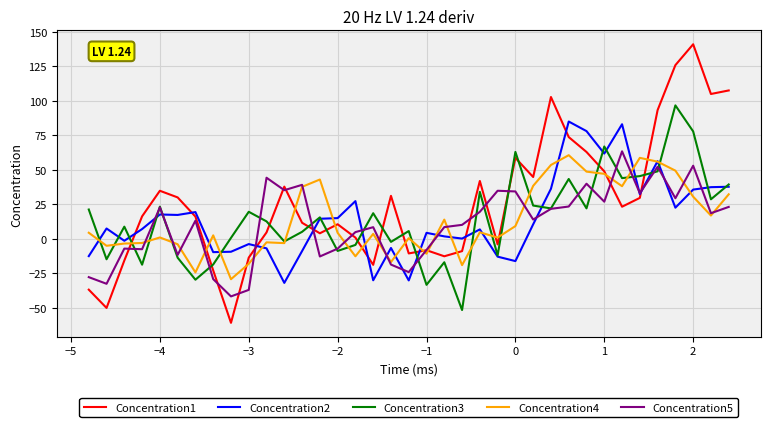

True or false: Concentration3 has more than 0 interior local peaks.

True